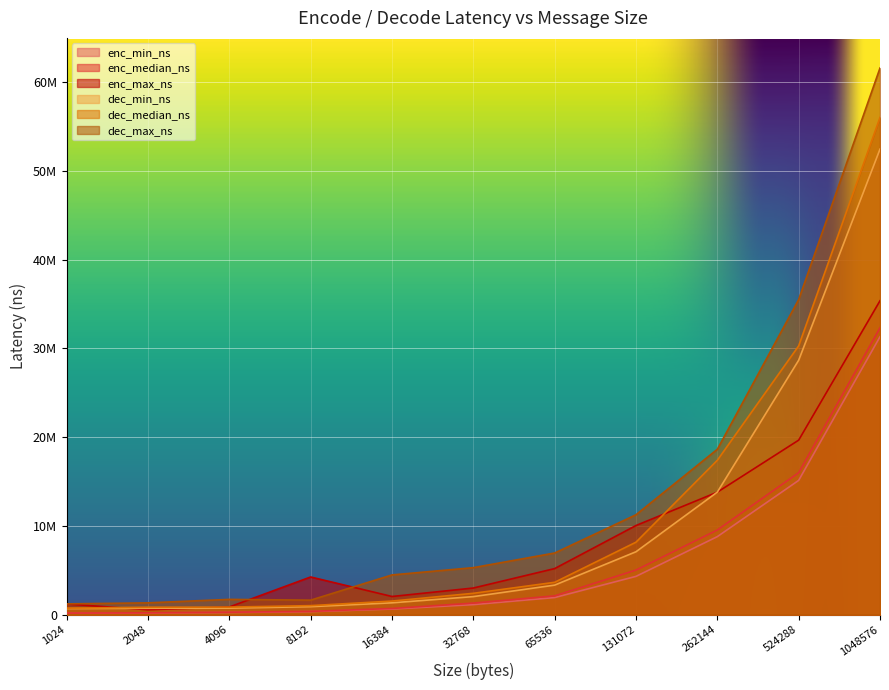

What is the value of the dec_median_ns point at the 10th from the left?

30284000